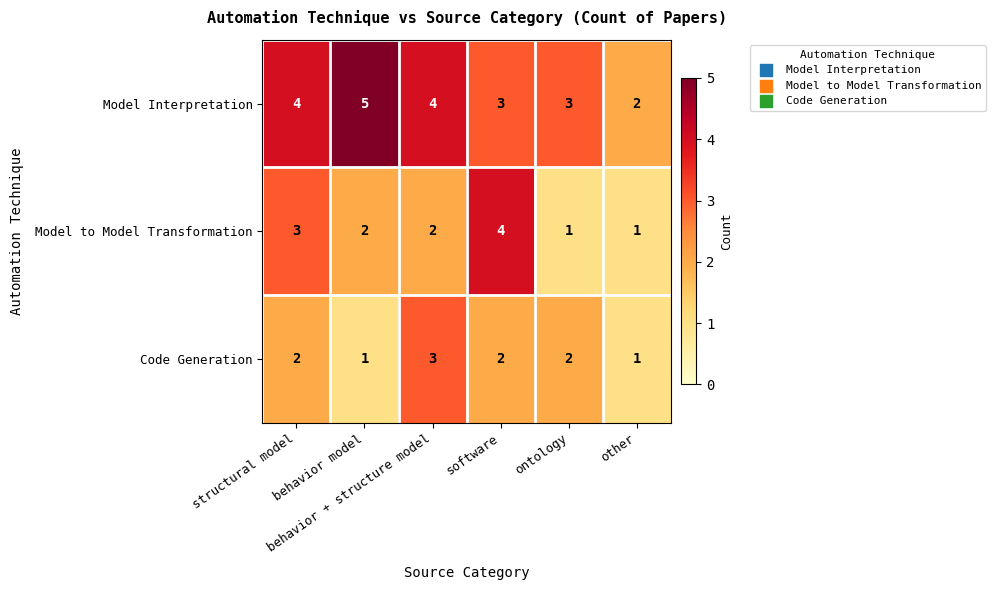

What is the difference between the maximum and second lowest values in the Model to Model Transformation series?

3